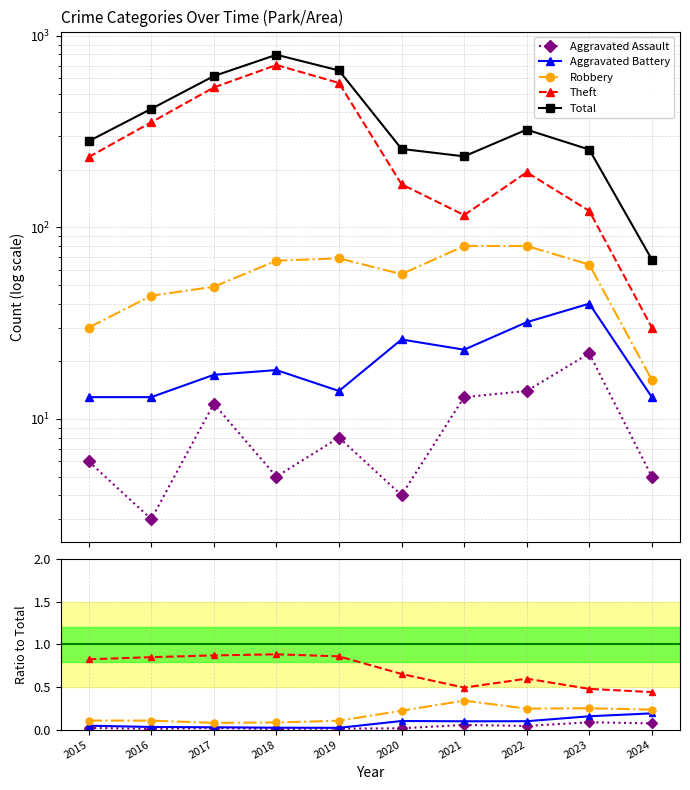

In Theft, how many points are higher than both neighbors (excluding endpoints)?

2